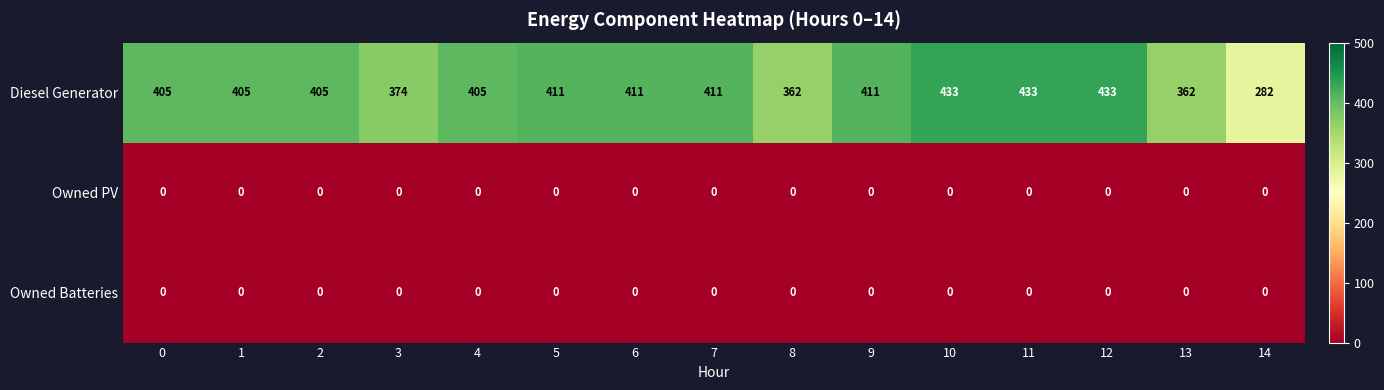

What is the difference between the maximum and minimum values in the Diesel Generator series?

151